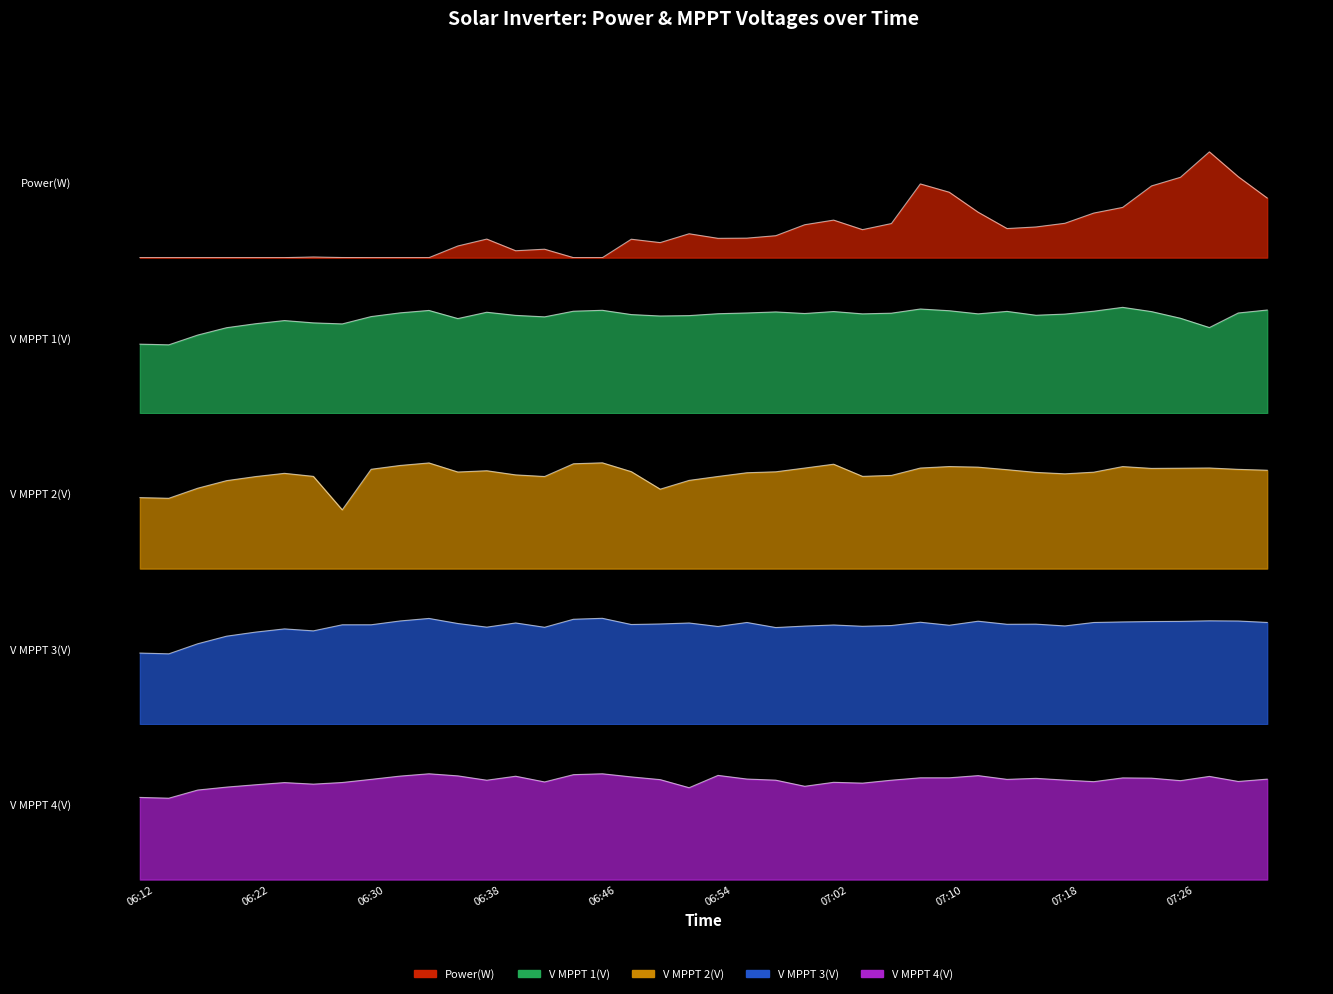

In V MPPT 3(V), how many points are higher than both neighbors (excluding endpoints)?

11